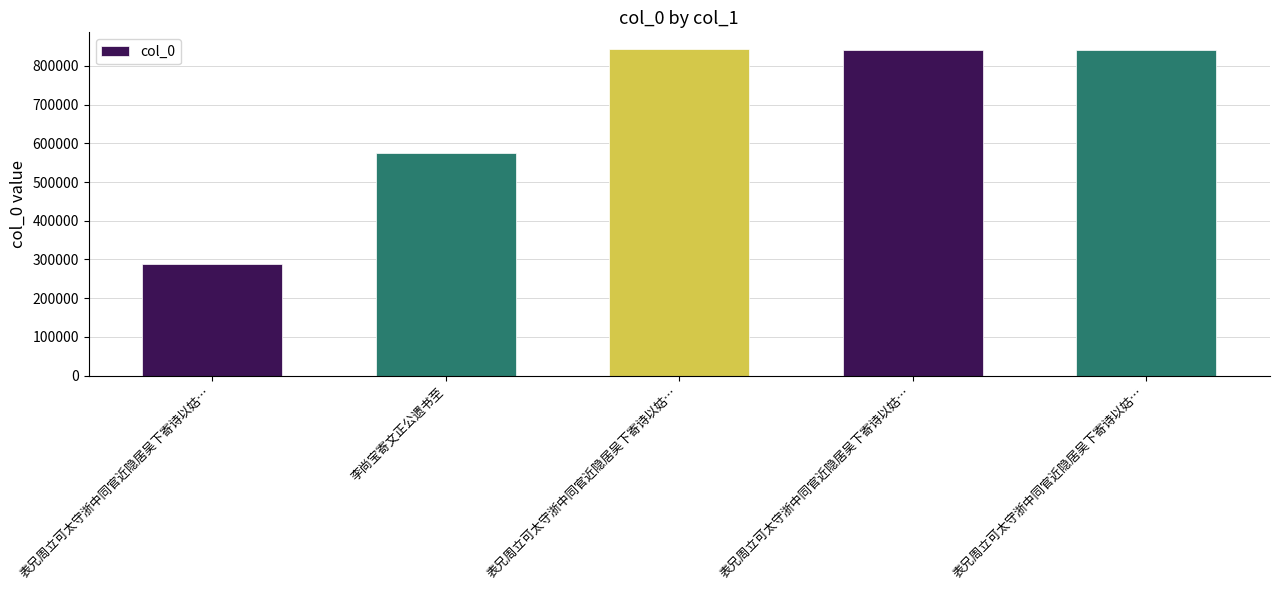

How many series are shown in this chart?

1